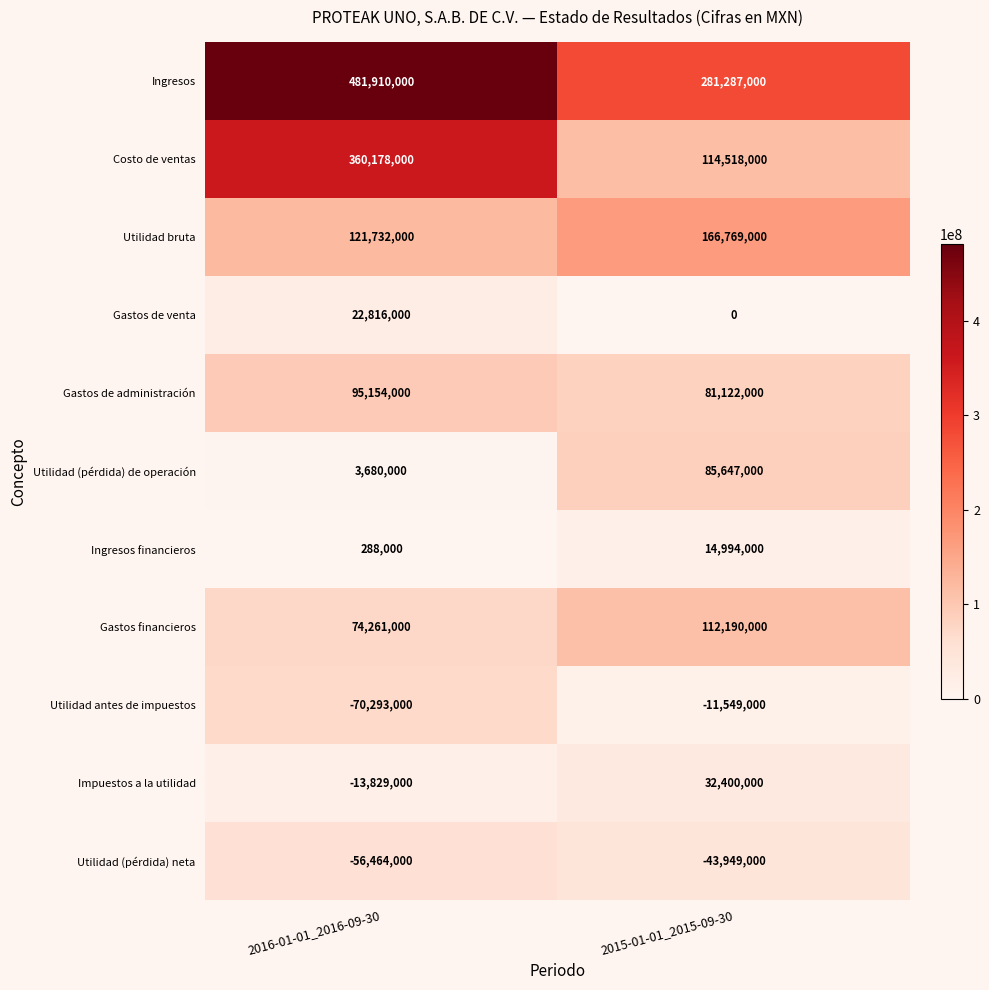

At which label is Utilidad antes de impuestos closest to -40921000?

2016-01-01_2016-09-30